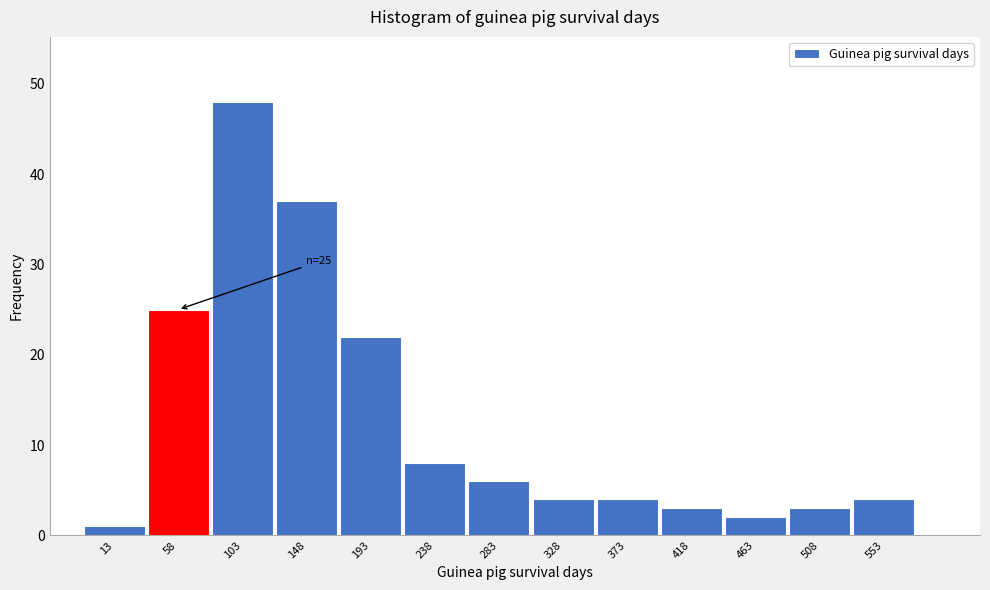

Reading left to right, list all the values displayed in this chart.

1	25	48	37	22	8	6	4	4	3	2	3	4